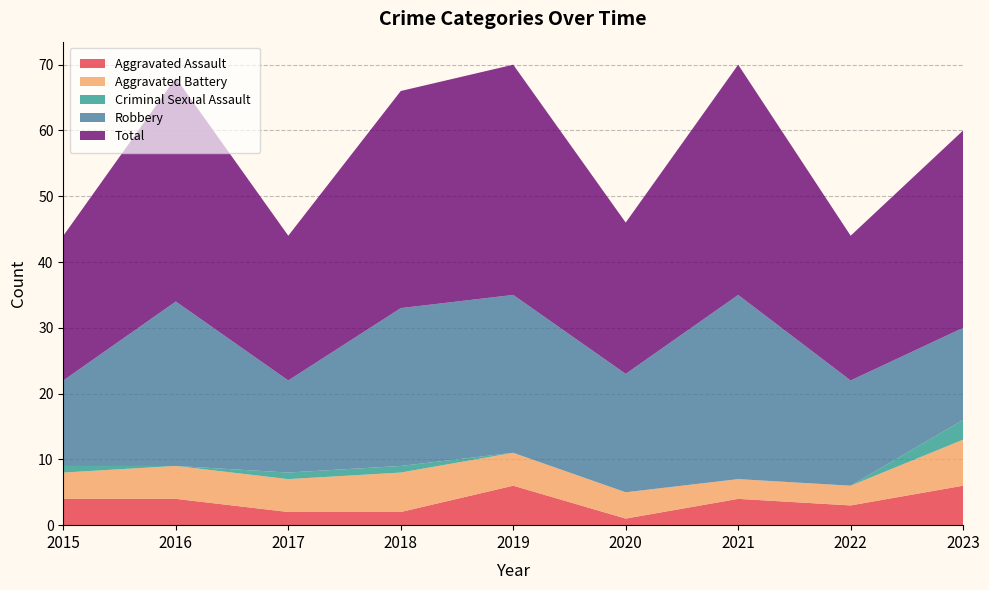

Reading left to right, what are all the values shown in this chart?

Aggravated Assault: 2015=4	2016=4	2017=2	2018=2	2019=6	2020=1	2021=4	2022=3	2023=6
Aggravated Battery: 2015=4	2016=5	2017=5	2018=6	2019=5	2020=4	2021=3	2022=3	2023=7
Criminal Sexual Assault: 2015=1	2016=0	2017=1	2018=1	2019=0	2020=0	2021=0	2022=0	2023=3
Robbery: 2015=13	2016=25	2017=14	2018=24	2019=24	2020=18	2021=28	2022=16	2023=14
Total: 2015=22	2016=34	2017=22	2018=33	2019=35	2020=23	2021=35	2022=22	2023=30